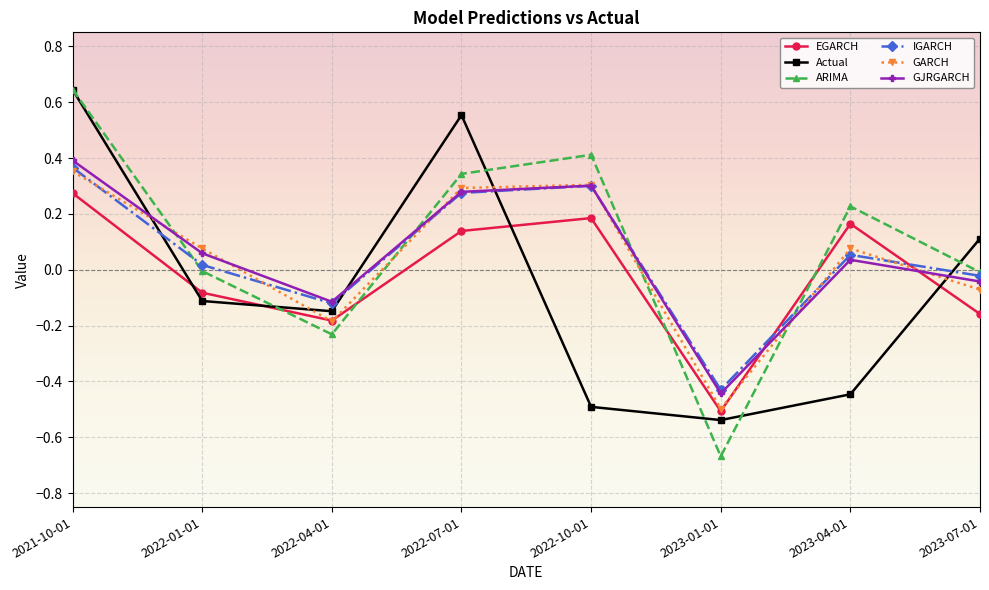

At which label does Actual reach its peak?

2021-10-01